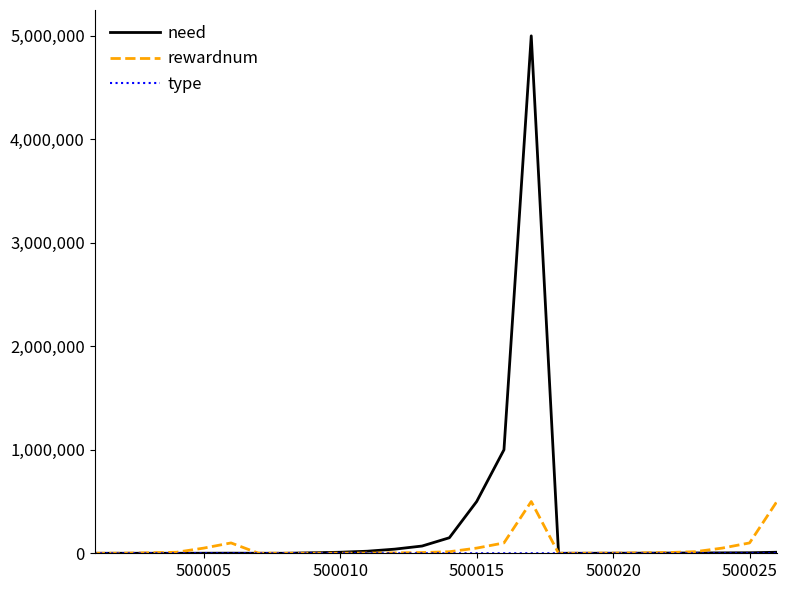

Which series has the largest range (max minus min)?

need